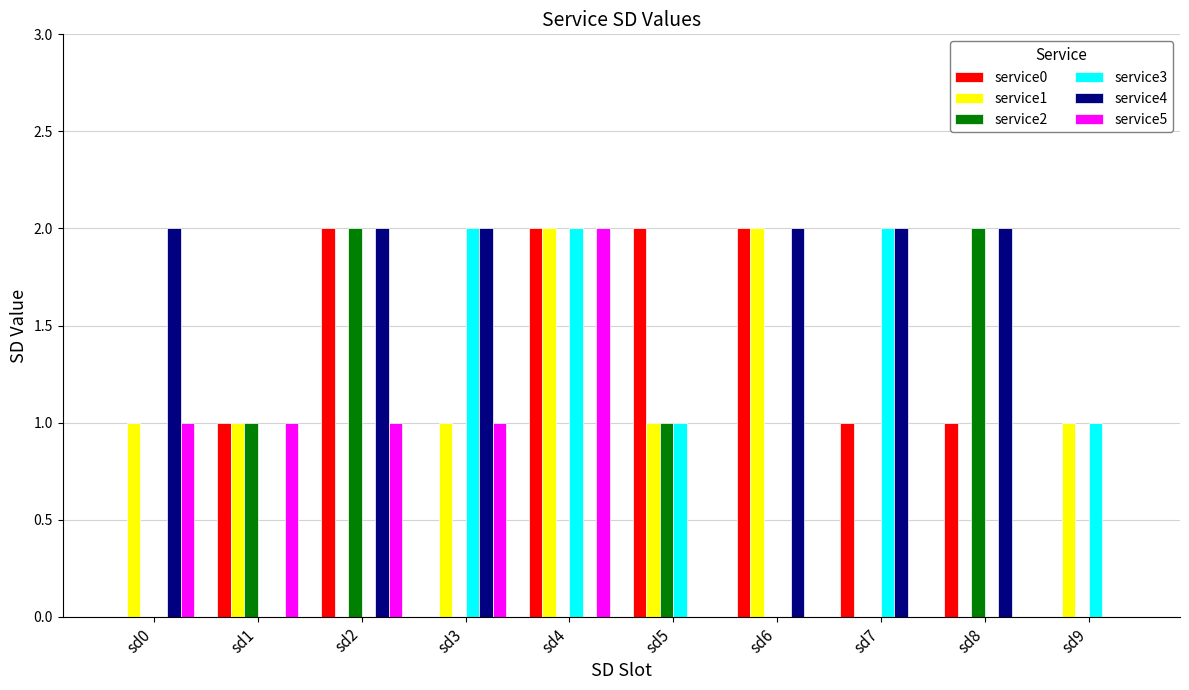

Which series changed the most between sd5 and sd8?

service4